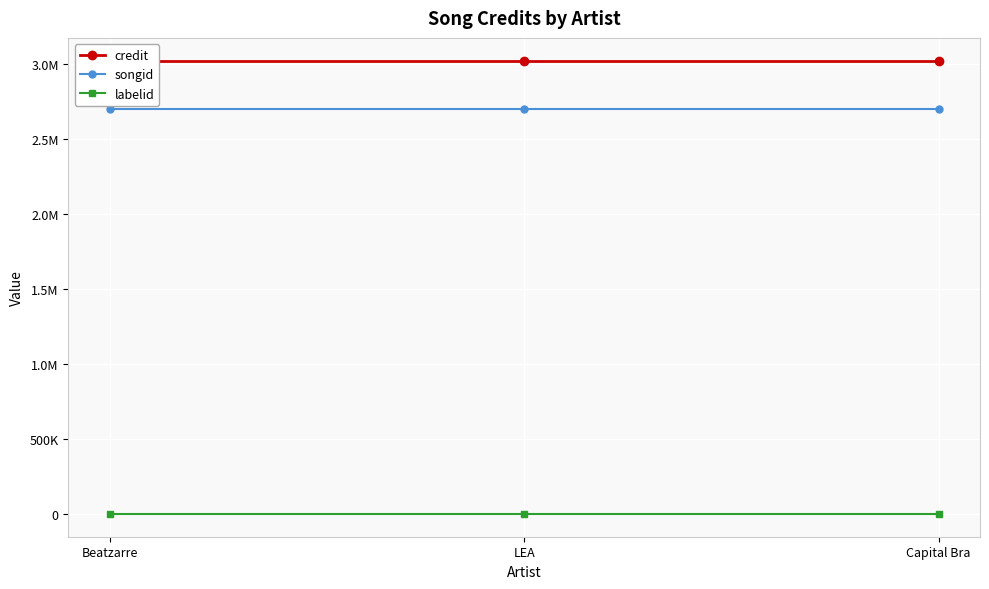

Is the value of labelid at LEA greater than the value of credit at Capital Bra?

No